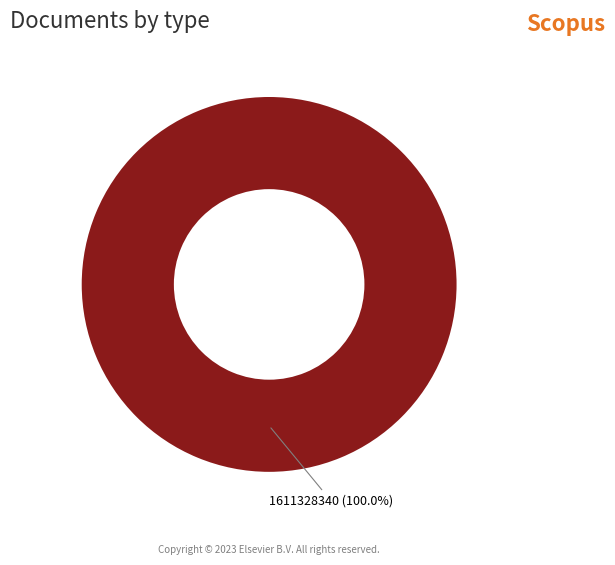

Count the number of slices in the pie.

1